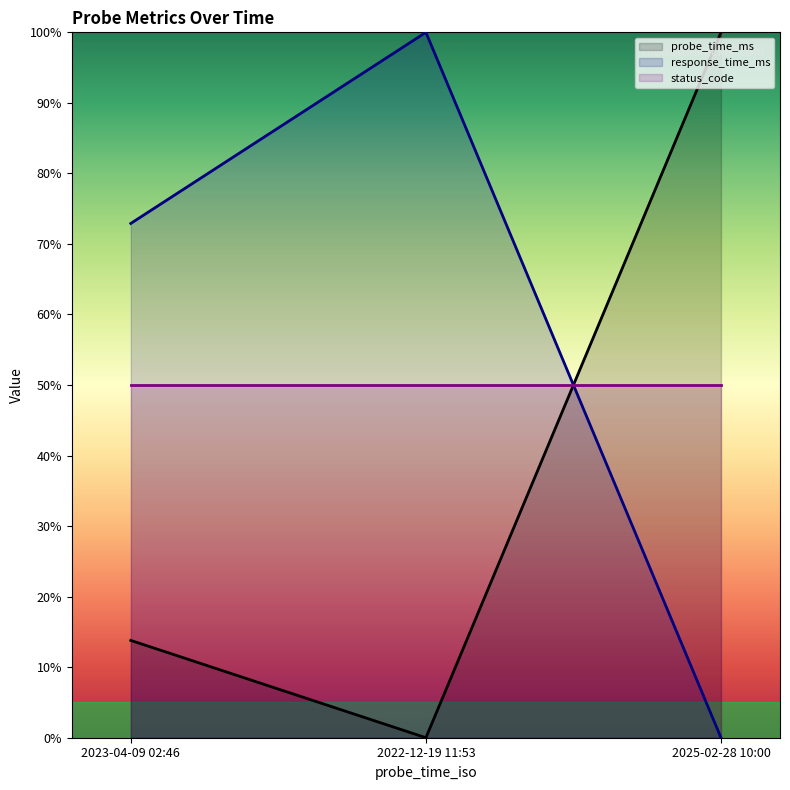

What is the sum of the probe_time_ms values at 2025-02-28 10:00 and 2022-12-19 11:53?

100.0